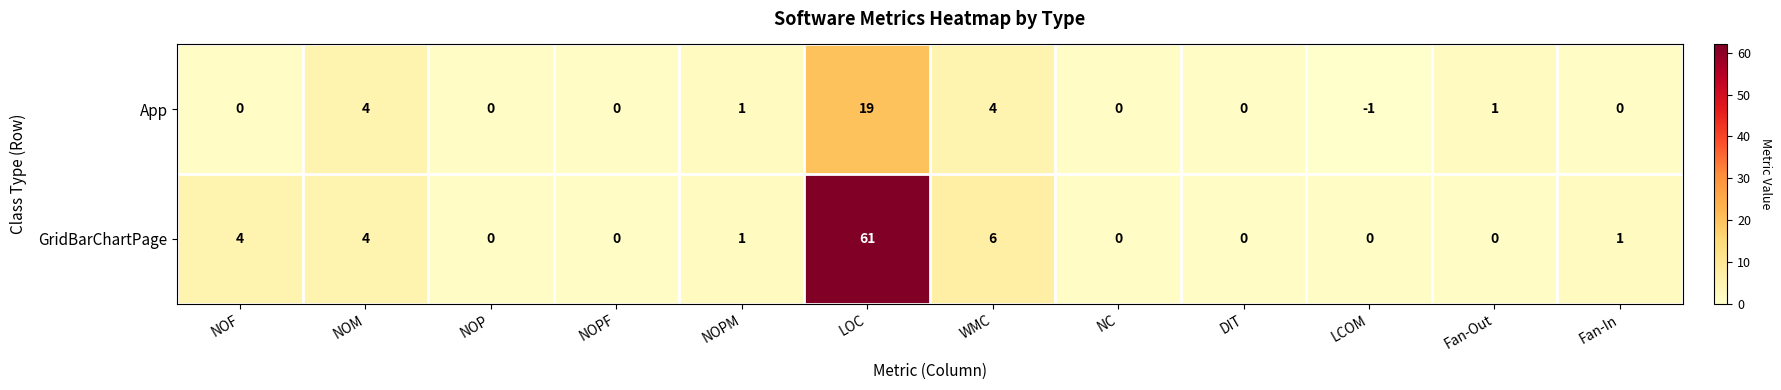

What is the maximum value shown in the chart?

61